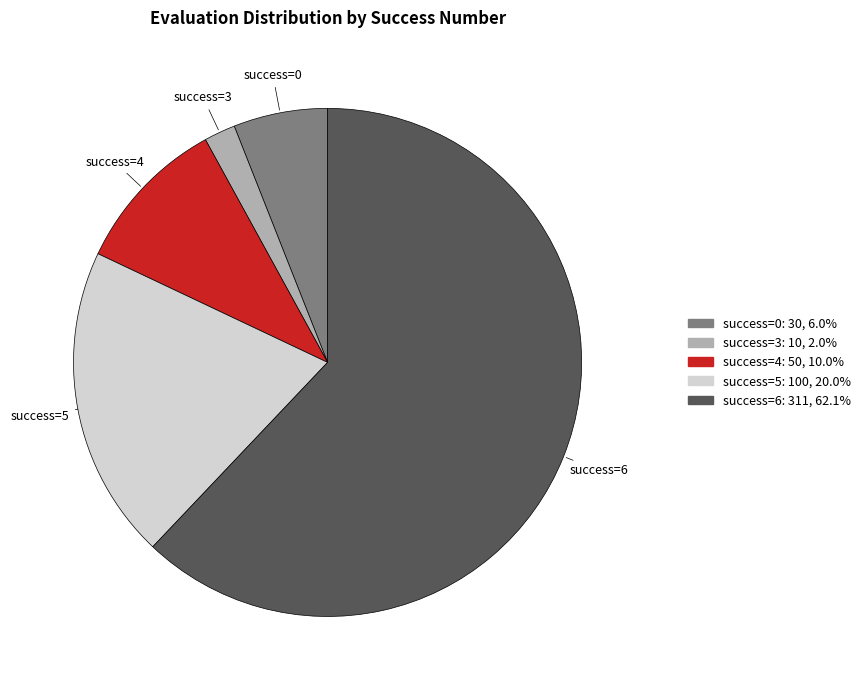

What is the ratio of the value at success=4 to the value at success=3?

5.0